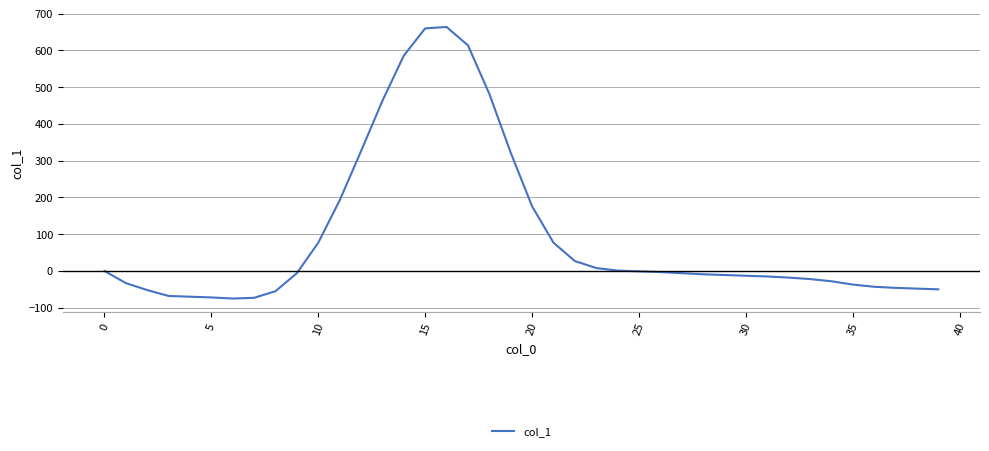

What is the difference between the maximum and minimum values?

739